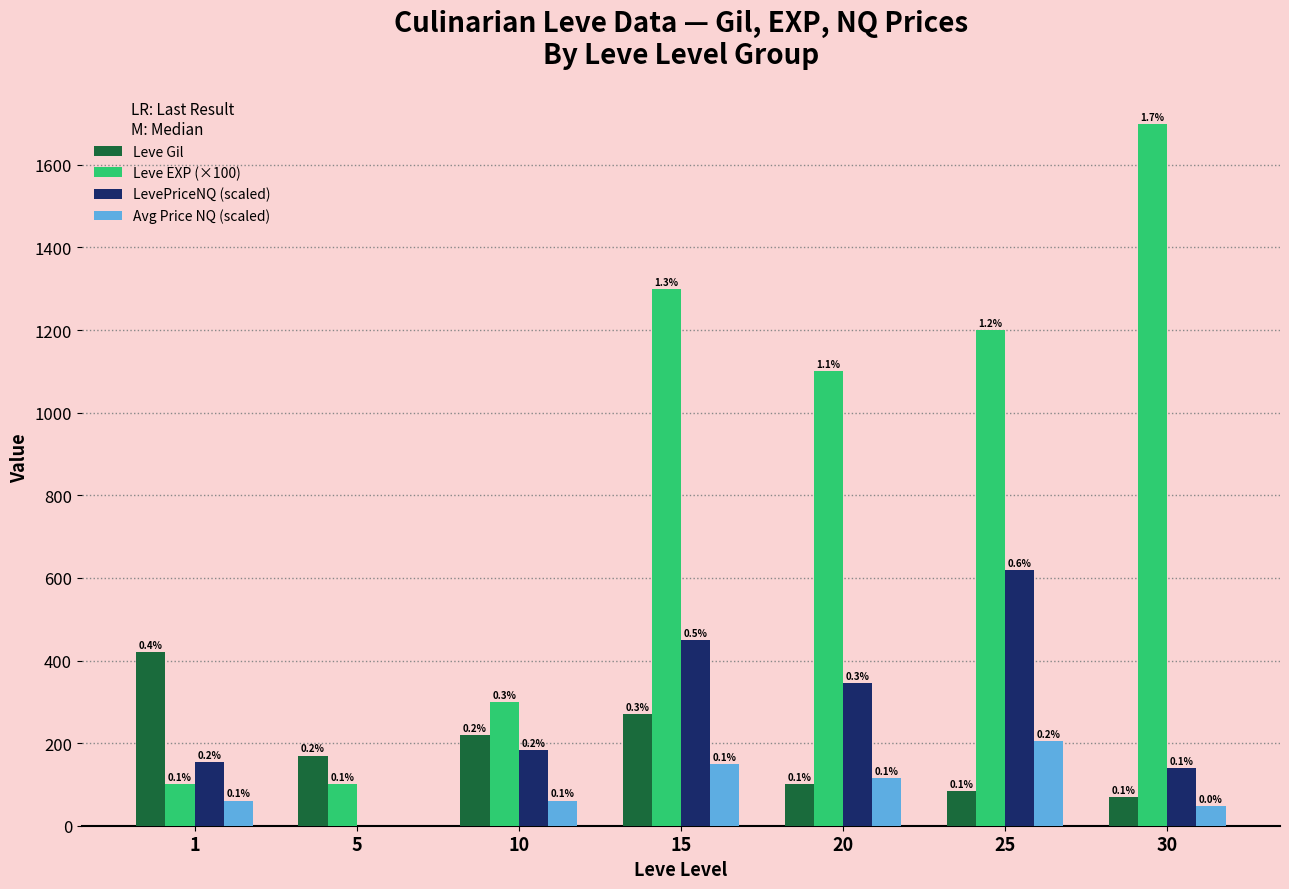

Rank the series at 20 from lowest to highest value.

Leve Gil, Avg Price NQ (scaled), LevePriceNQ (scaled), Leve EXP (×100)